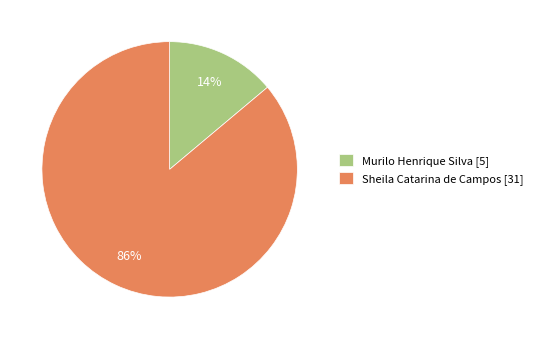

Which category has the biggest portion of the pie?

Sheila Catarina de Campos